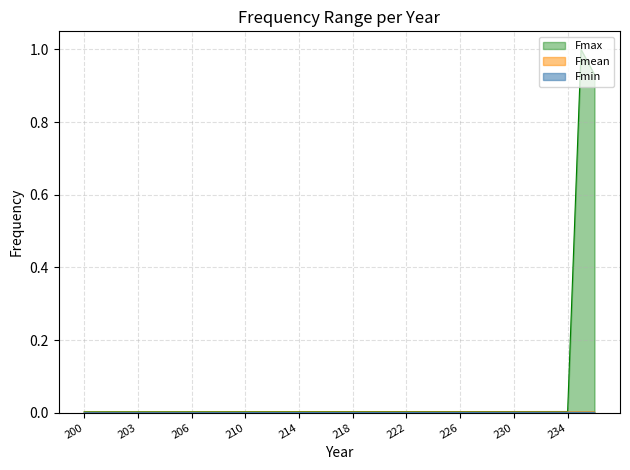

Is it true that Fmean equals 0.0 at 201?

True